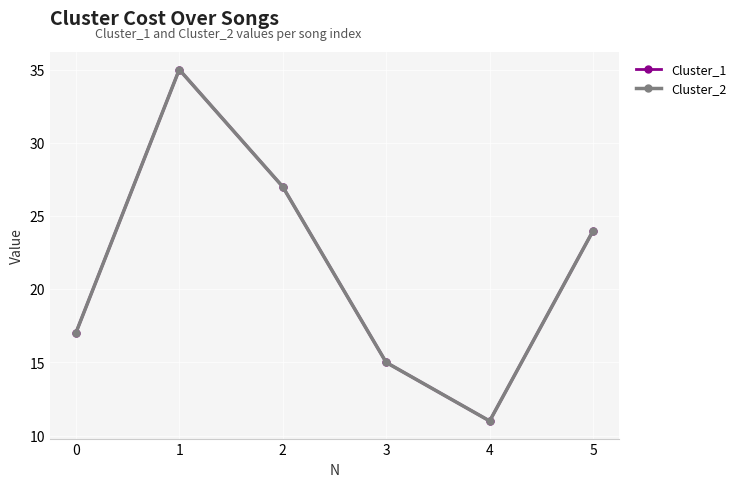

Reading left to right, what are all the values shown in this chart?

Cluster_1: 0=17	1=35	2=27	3=15	4=11	5=24
Cluster_2: 0=17	1=35	2=27	3=15	4=11	5=24